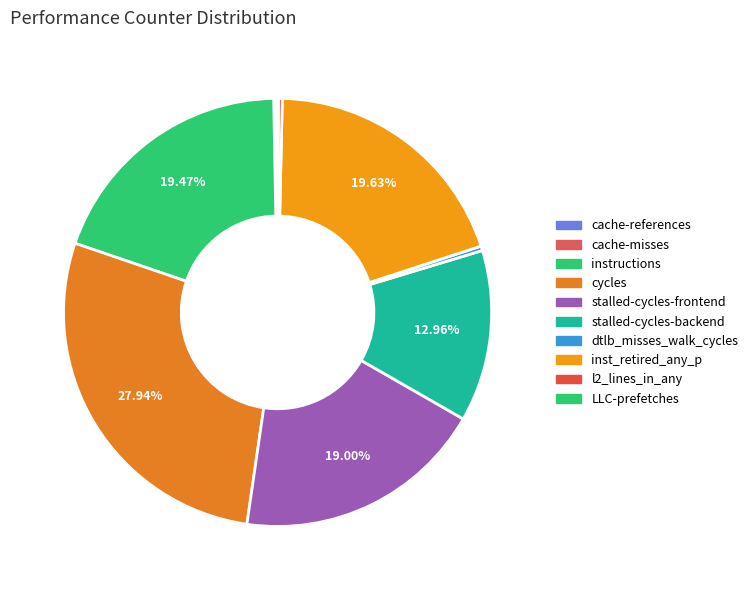

Which category has the biggest portion of the pie?

cycles